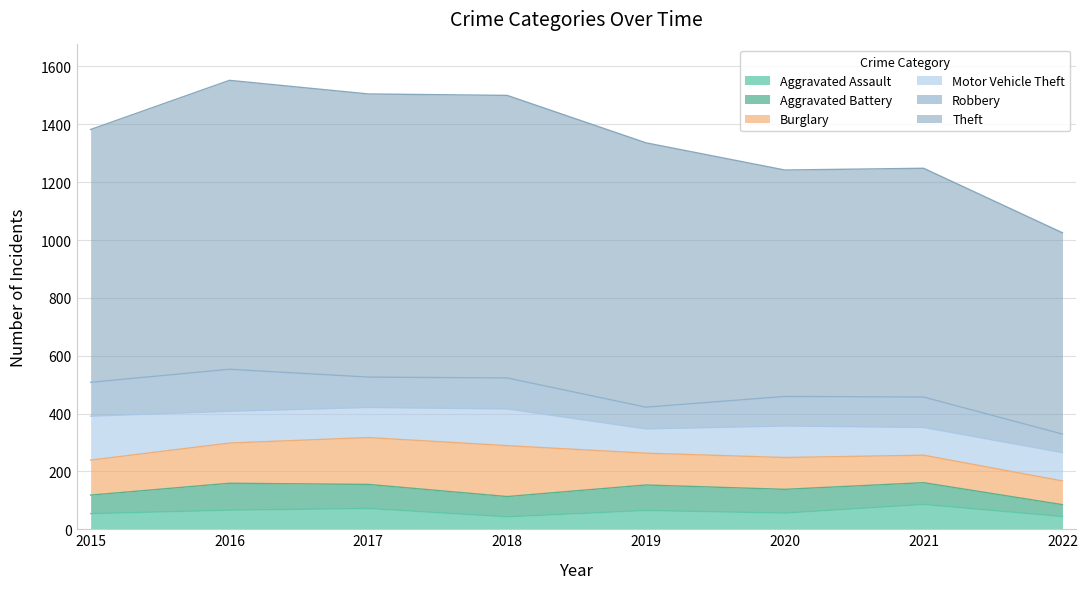

What is the value of the Aggravated Assault point at the 2nd from the left?

66